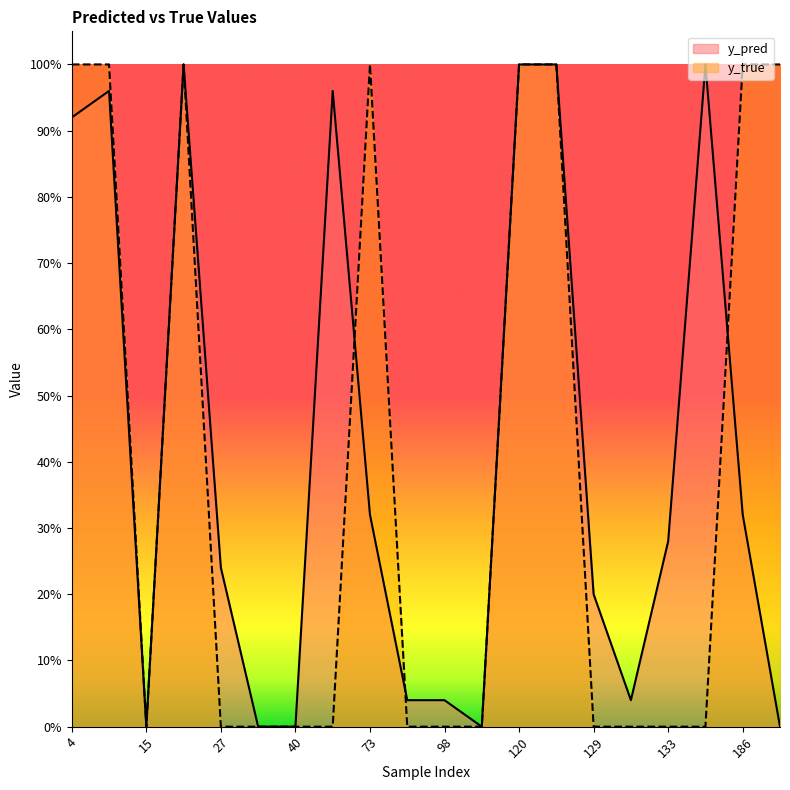

Reading left to right, transcribe all the data shown in this chart.

y_pred: 0.9	1.0	0.0	1.0	0.2	0.0	0.0	1.0	0.3	0.0	0.0	0.0	1.0	1.0	0.2	0.0	0.3	1.0	0.3	0.0
y_true: 1.0	1.0	0.0	1.0	0.0	0.0	0.0	0.0	1.0	0.0	0.0	0.0	1.0	1.0	0.0	0.0	0.0	0.0	1.0	1.0